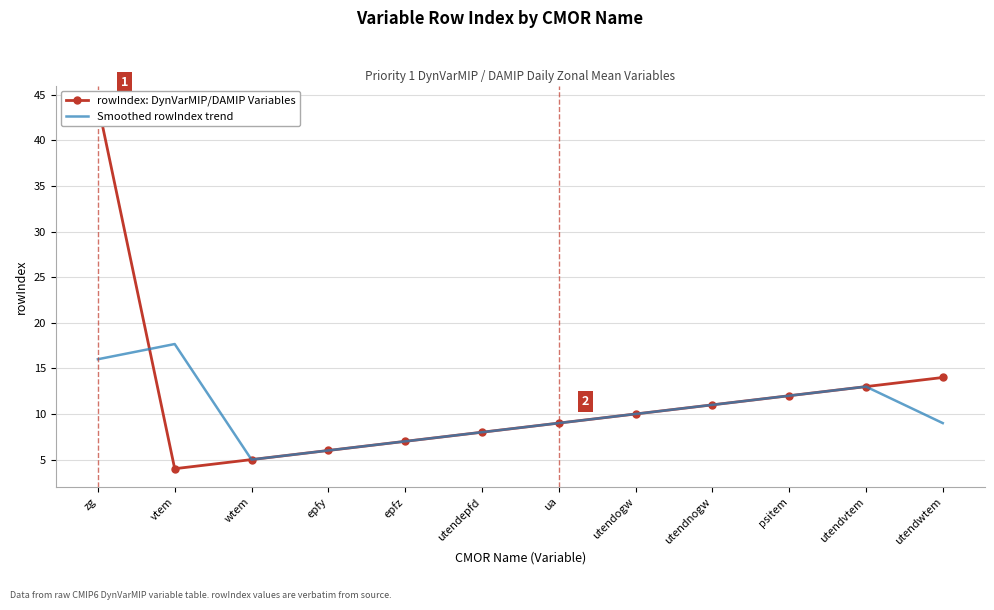

True or false: Smoothed rowIndex trend has a value of 9.0 at utendwtem.

True